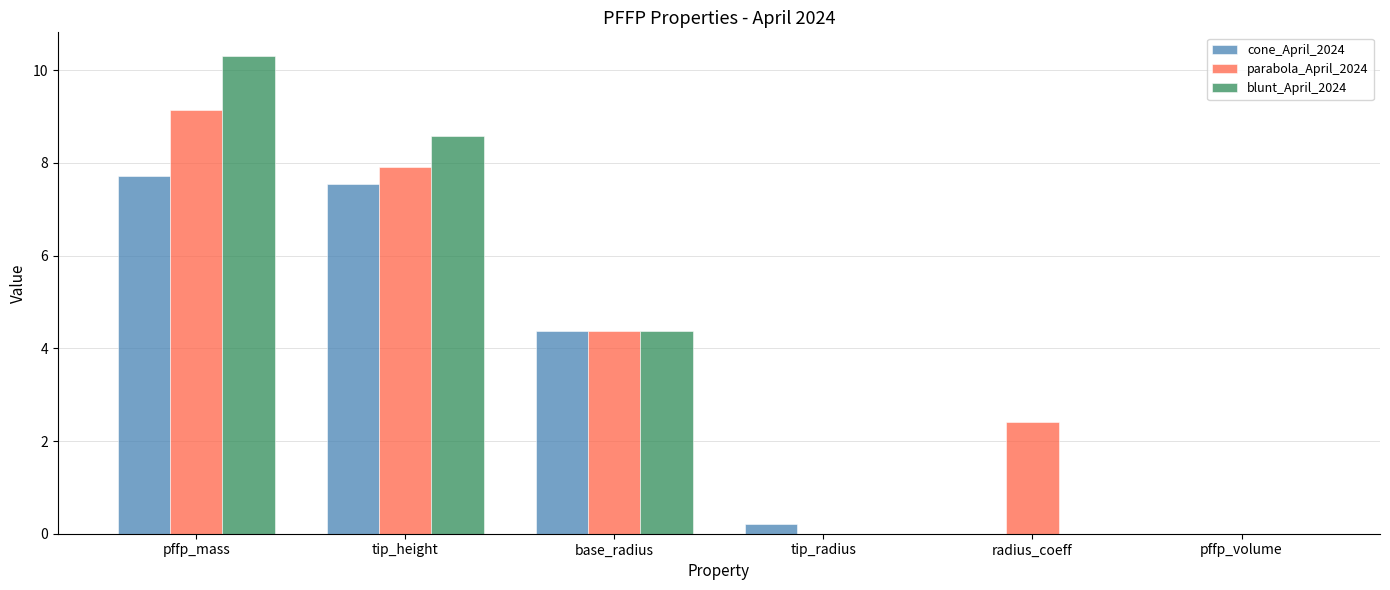

How many distinct data groups are displayed?

3